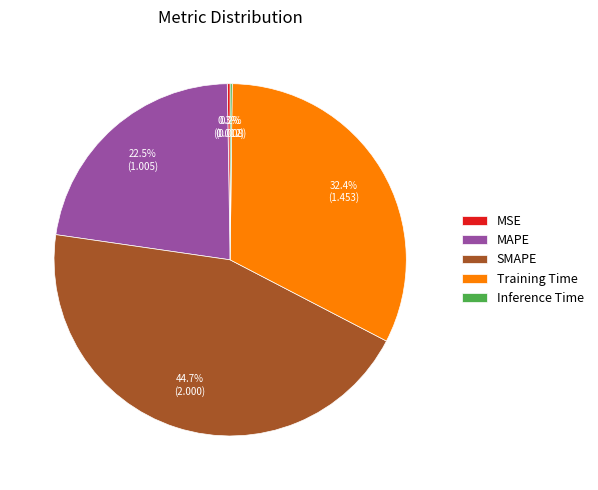

Between Training Time and MAPE, which is larger?

Training Time